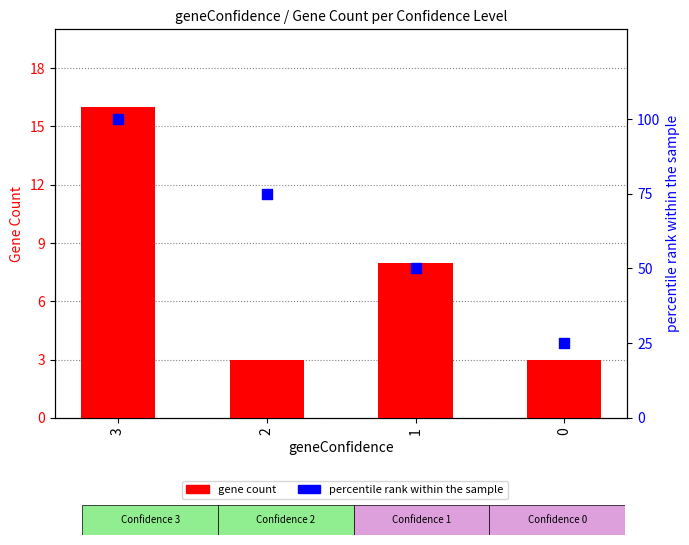

Which series has the widest spread of Y values?

percentile rank within sample